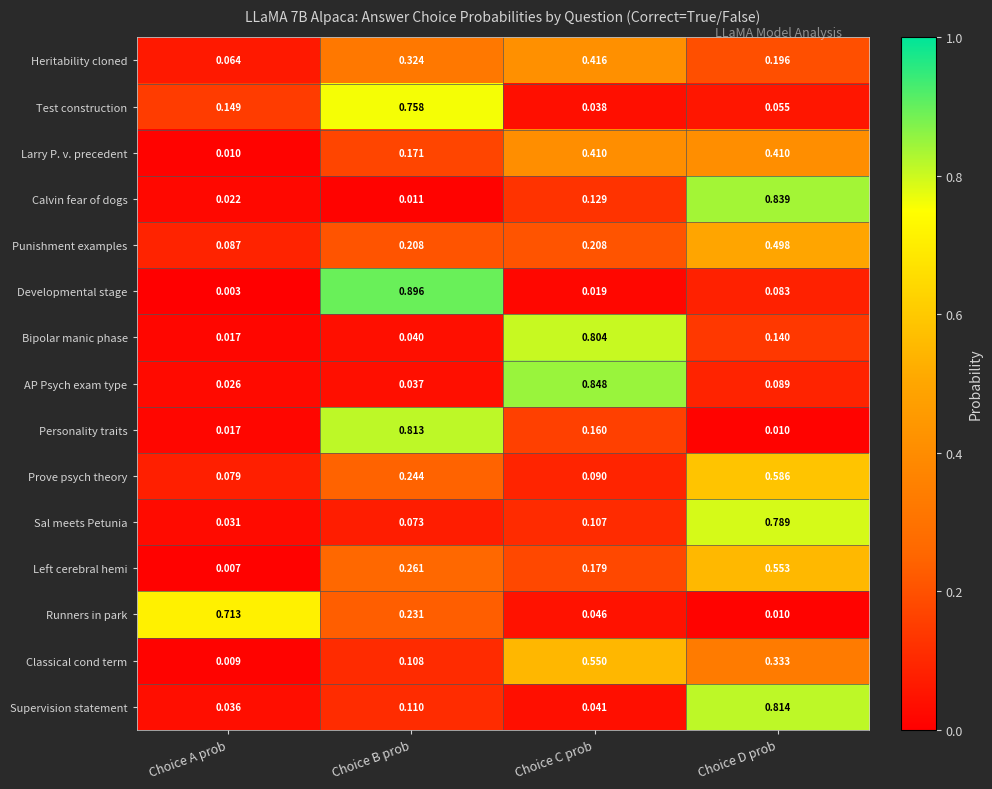

At which label does Test construction reach its peak?

Choice B prob